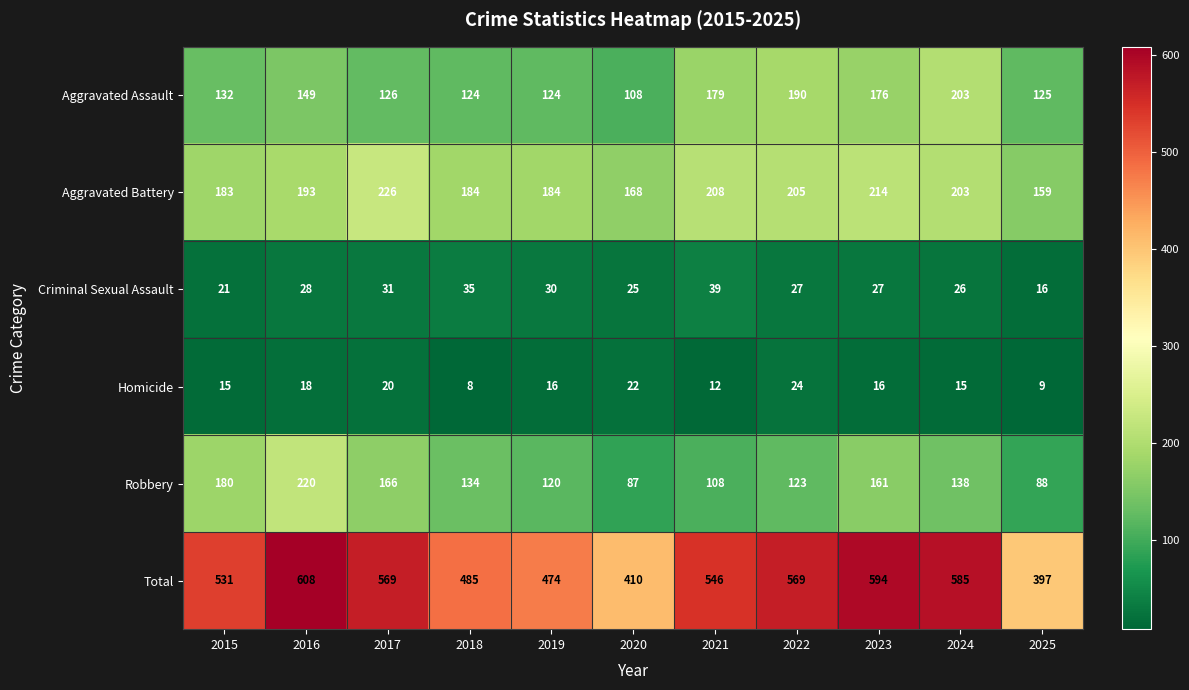

Rank the series by their maximum value, from highest to lowest.

Total, Aggravated Battery, Robbery, Aggravated Assault, Criminal Sexual Assault, Homicide